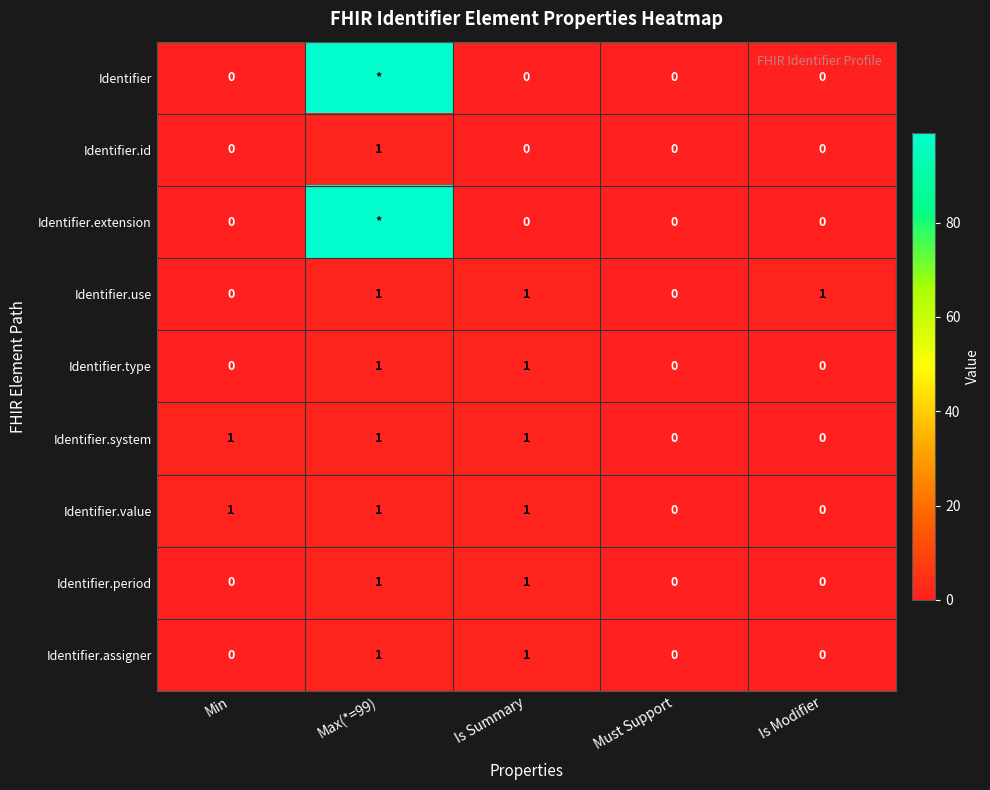

Is the value of Identifier.period at Is Modifier greater than the value of Identifier.value at Is Summary?

No